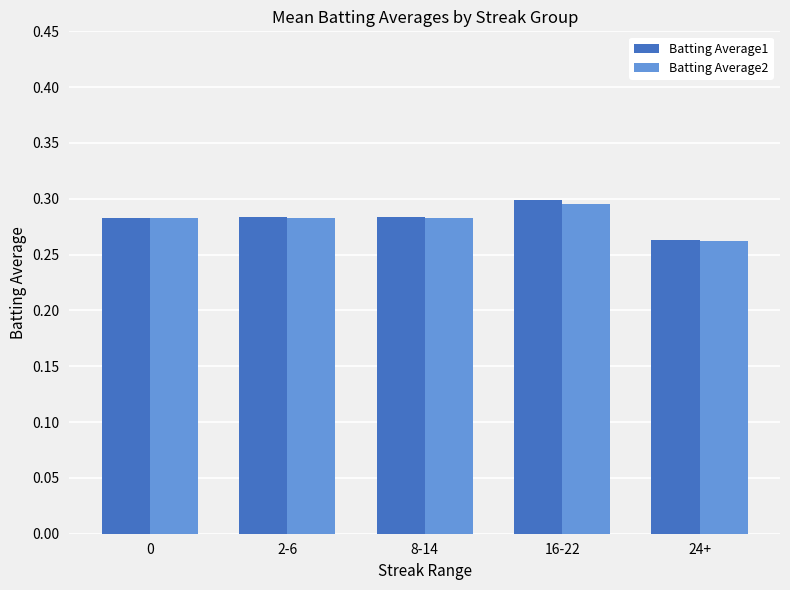

At which label does Batting Average1 reach its minimum?

24+